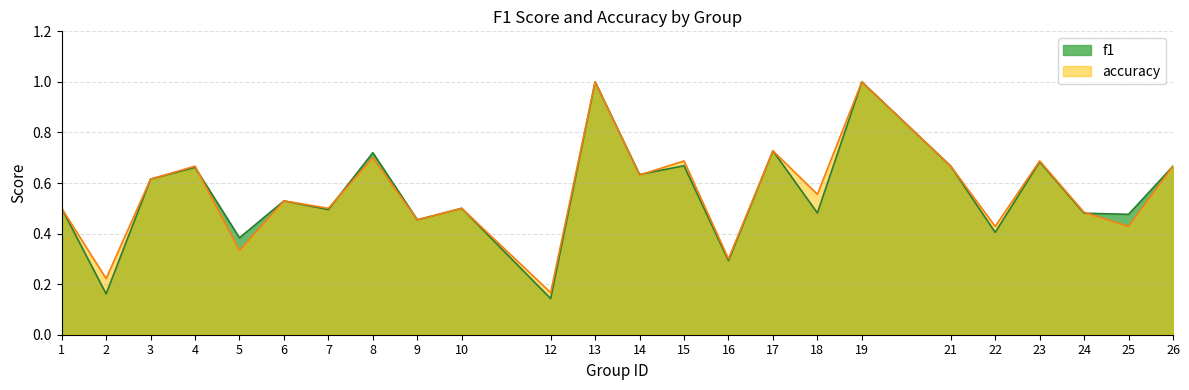

Which series has the largest range (max minus min)?

f1